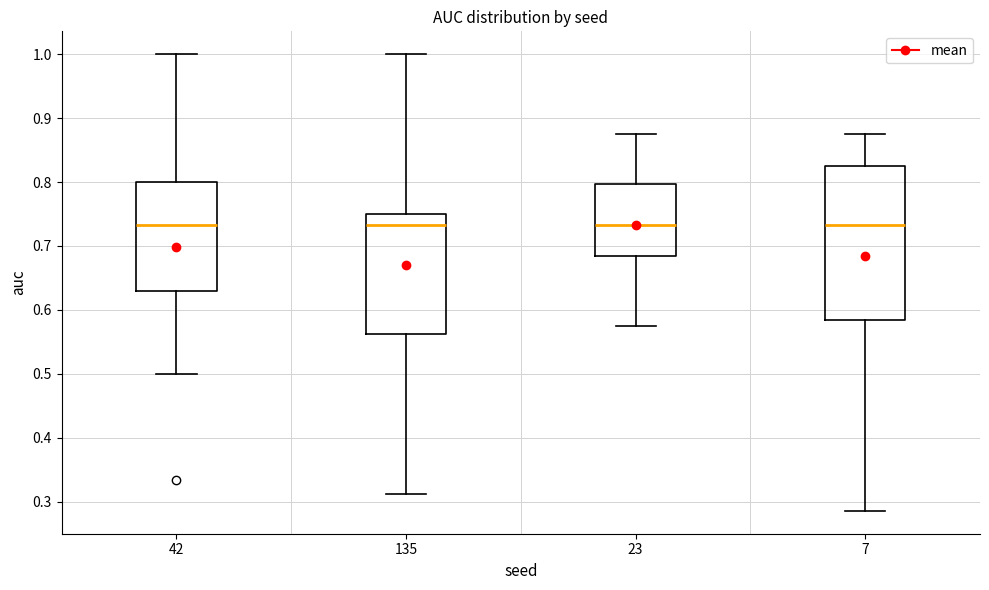

Where does the lower whisker of the box at x = 23 end on the y-axis? The values are not printed on the chart, so give them approximately, as read against the axis.

0.58